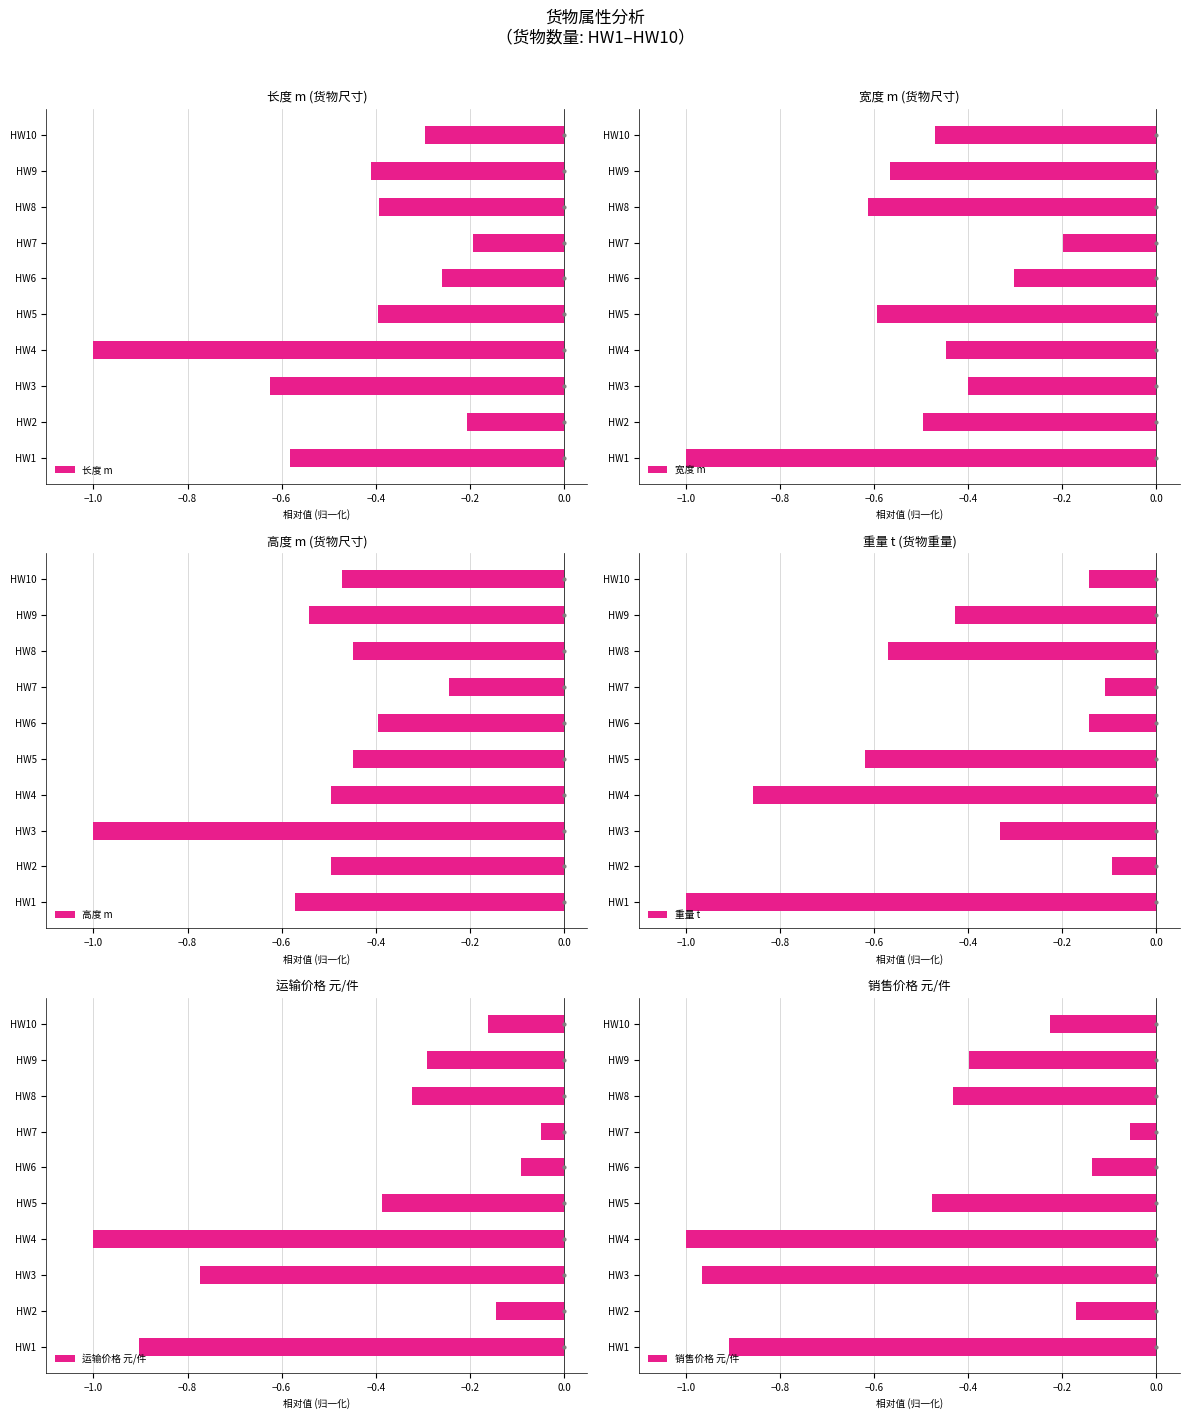

True or false: 长度 m has a value of -1.0 at HW4.

True